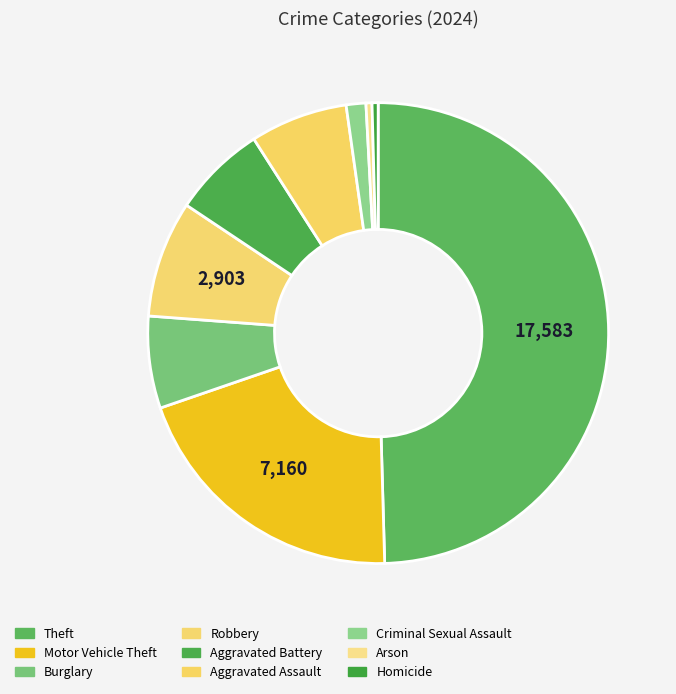

Rank the categories by value from highest to lowest.

Theft, Motor Vehicle Theft, Robbery, Aggravated Assault, Aggravated Battery, Burglary, Criminal Sexual Assault, Homicide, Arson